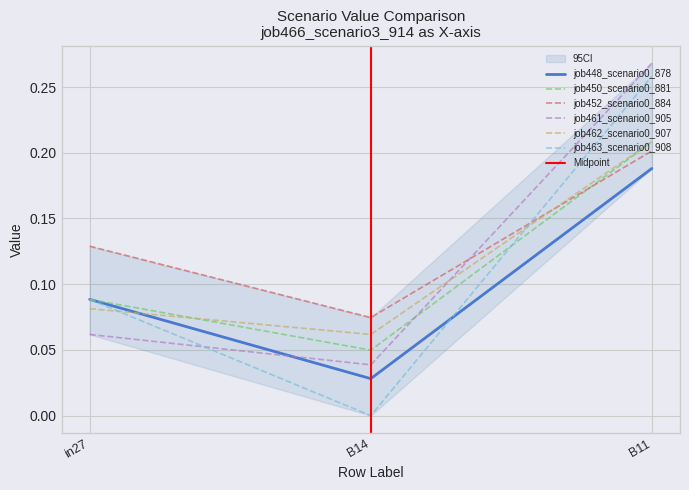

At in27, list the series in order from smallest to largest.

job461_scenario0_905, job462_scenario0_907, job448_scenario0_878, job450_scenario0_881, job463_scenario0_908, job452_scenario0_884